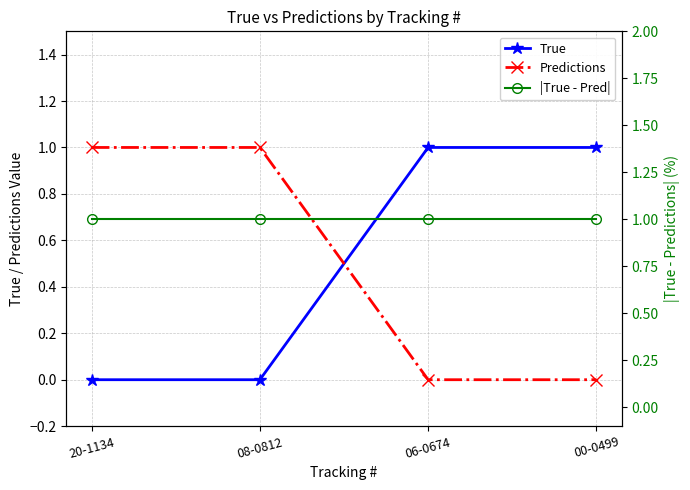

The |True - Pred| series shows 1 at 06-0674. True or false?

True